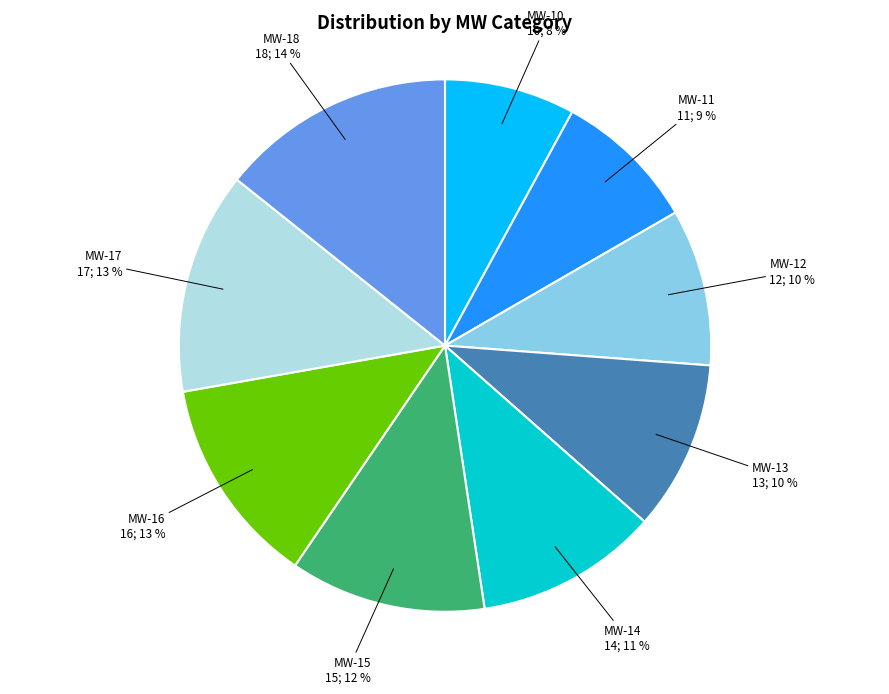

Is it true that MW-11 is 15% of the pie?

False